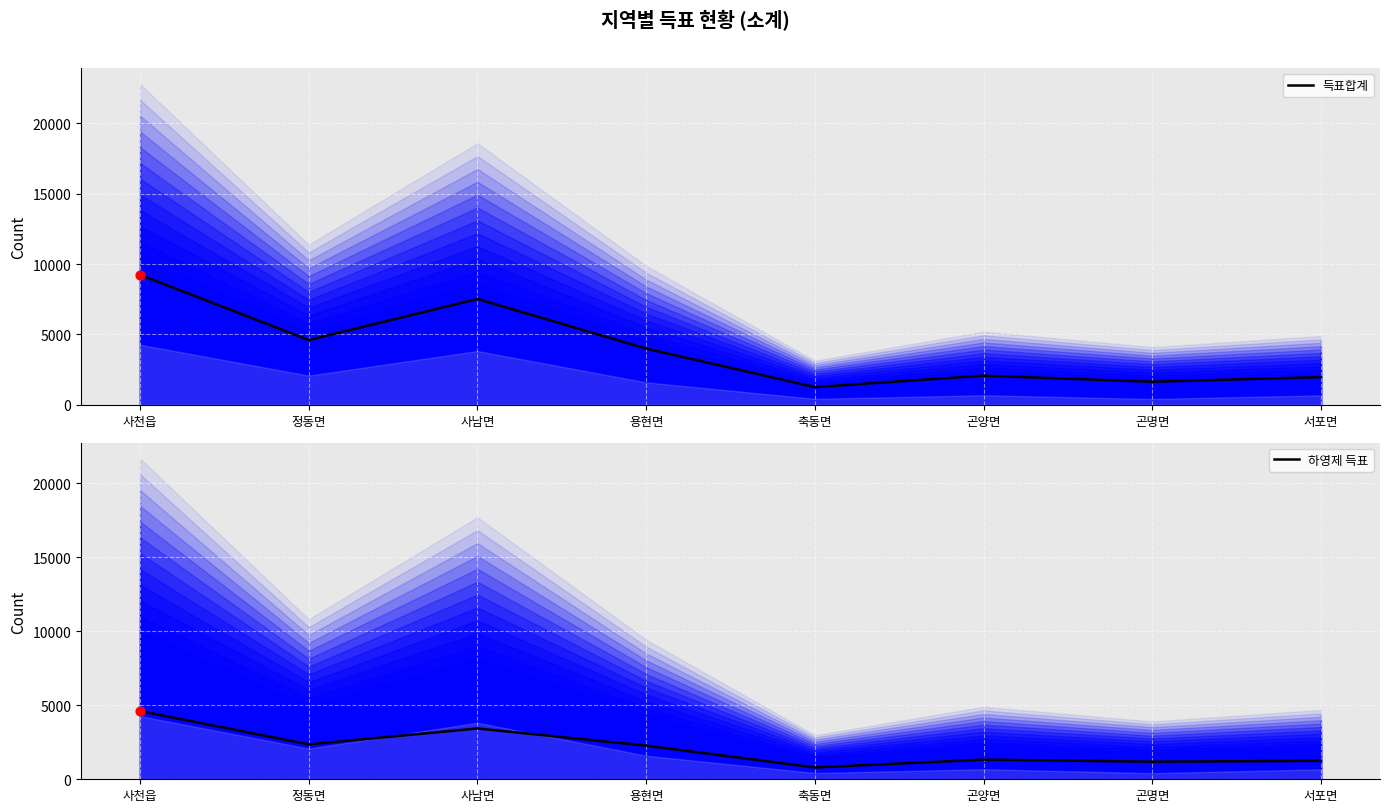

Is the value of 하영제 득표 at 축동면 greater than the value of 득표합계 at 사남면?

No